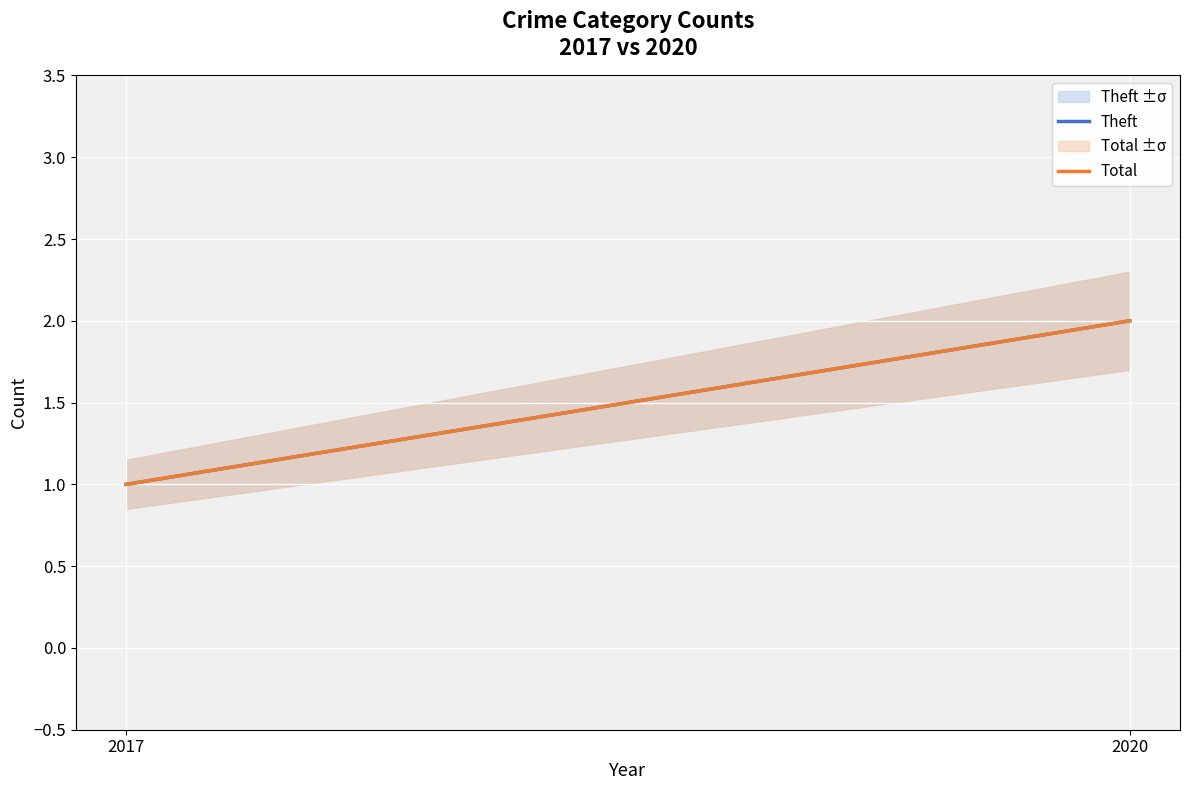

What is the value of the Total point at the 2nd from the left?

2